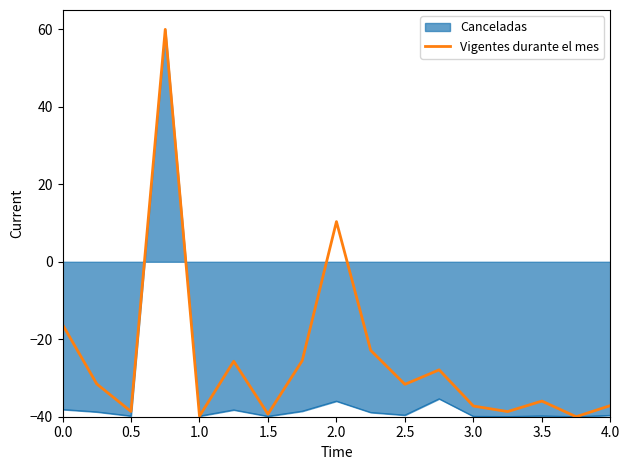

How many lines are shown in the chart?

2